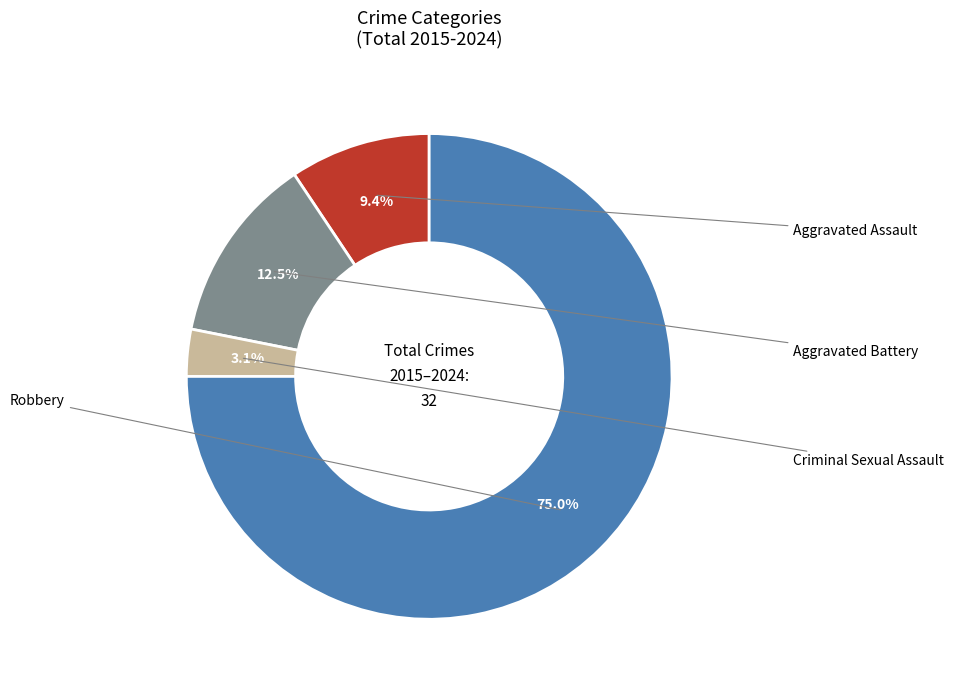

Is there any slice that represents more than half of the pie?

Yes